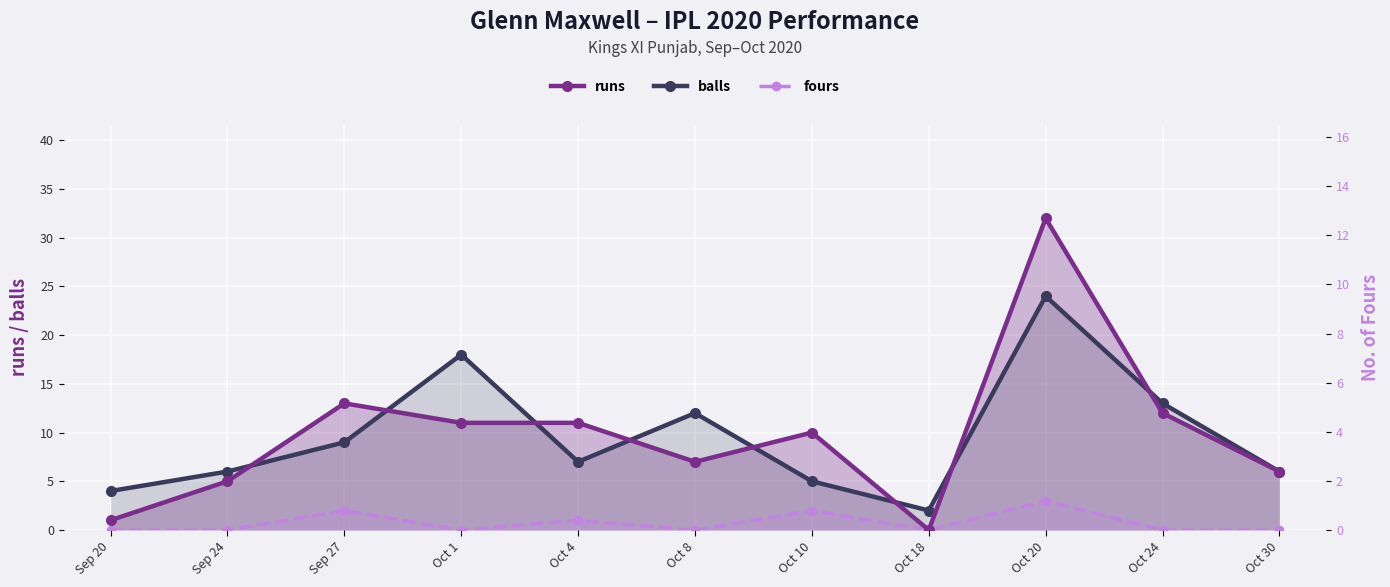

How many distinct data groups are displayed?

3